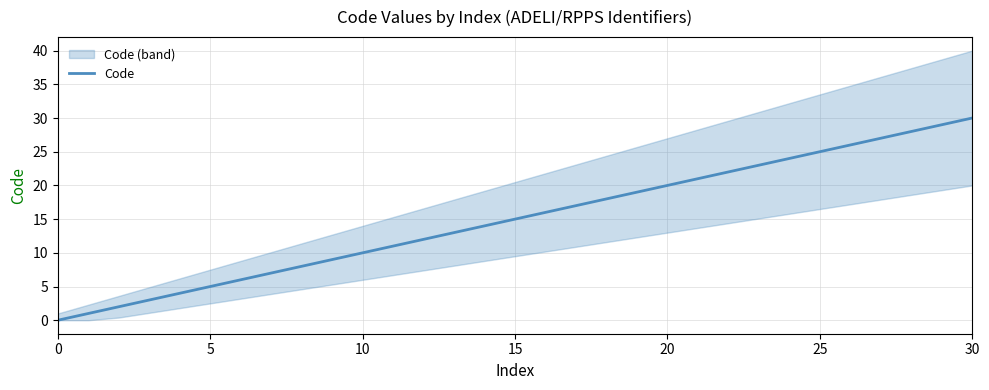

Where is Code nearest to the value 15?

10